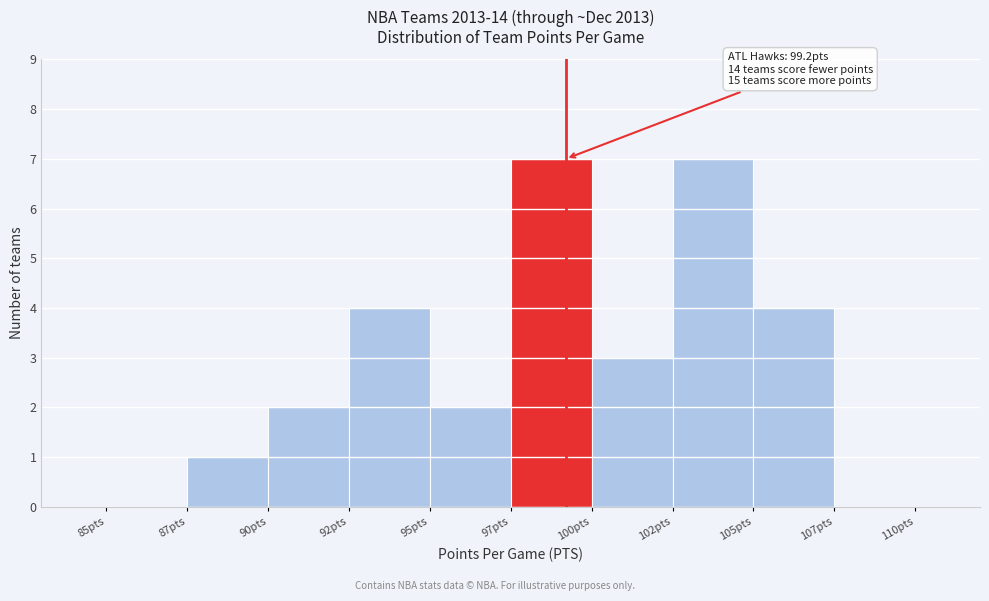

Reading left to right, extract all data points from this chart.

85pts=0	87pts=1	90pts=2	92pts=4	95pts=2	97pts=7	100pts=3	102pts=7	105pts=4	107pts=0